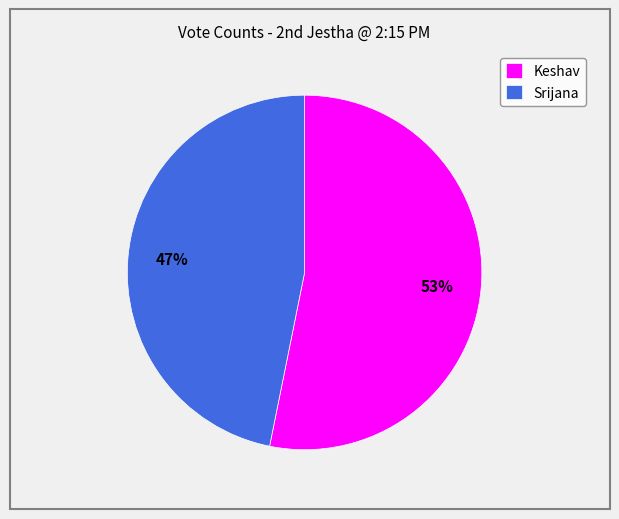

Which category accounts for the majority?

Keshav